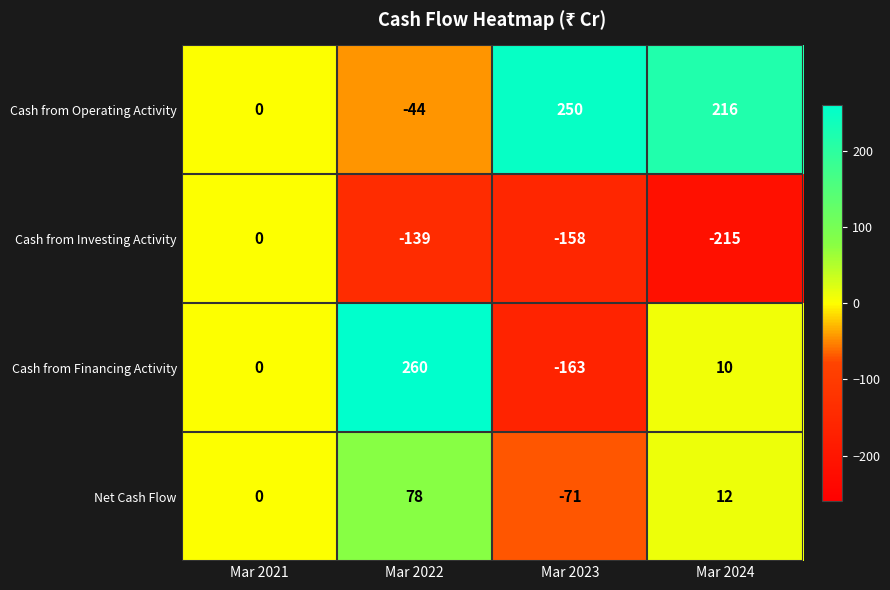

At which label does Net Cash Flow reach its minimum?

Mar 2023